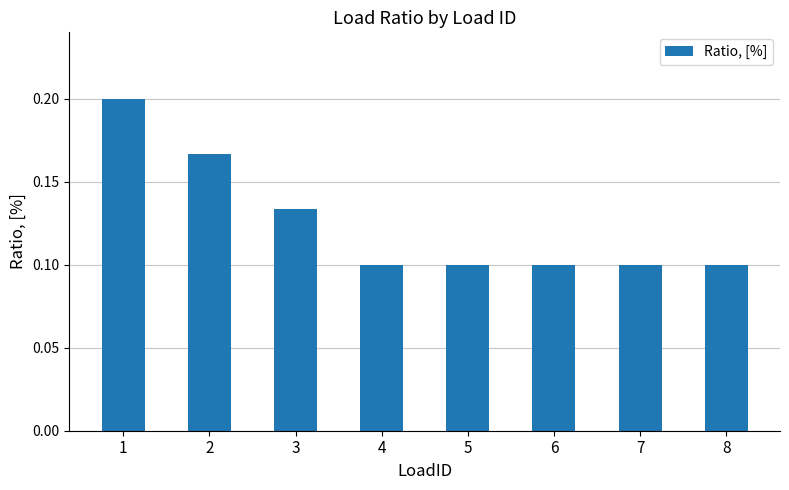

The chart shows a value of 0.0 at 6. True or false?

False